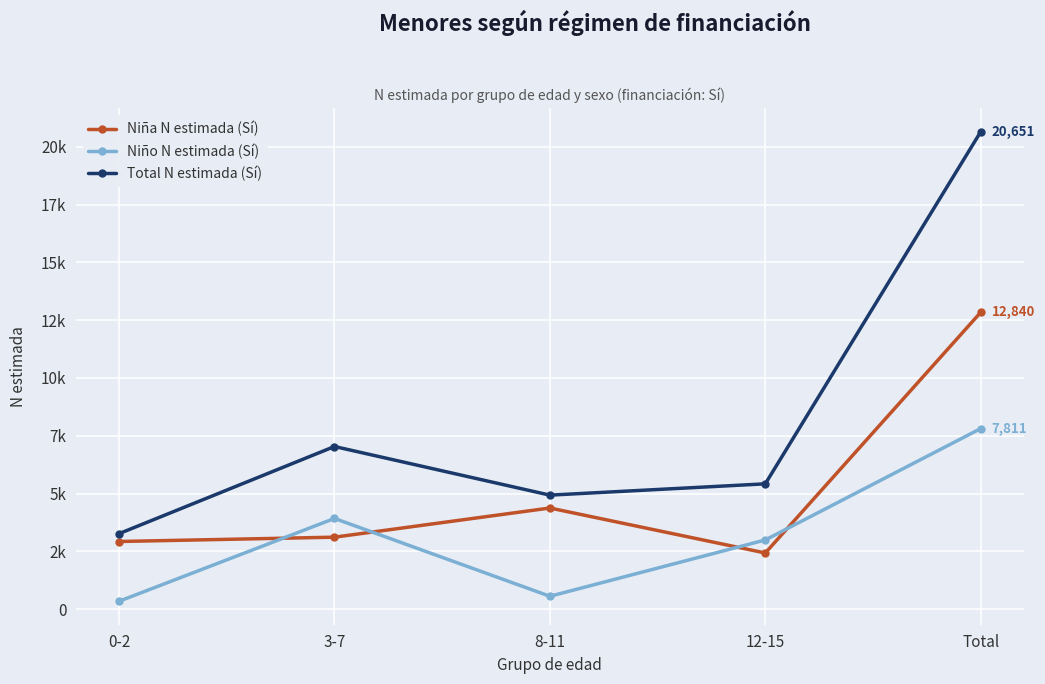

True or false: Total N estimada (Sí) and Niño N estimada (Sí) intersect in this chart.

False